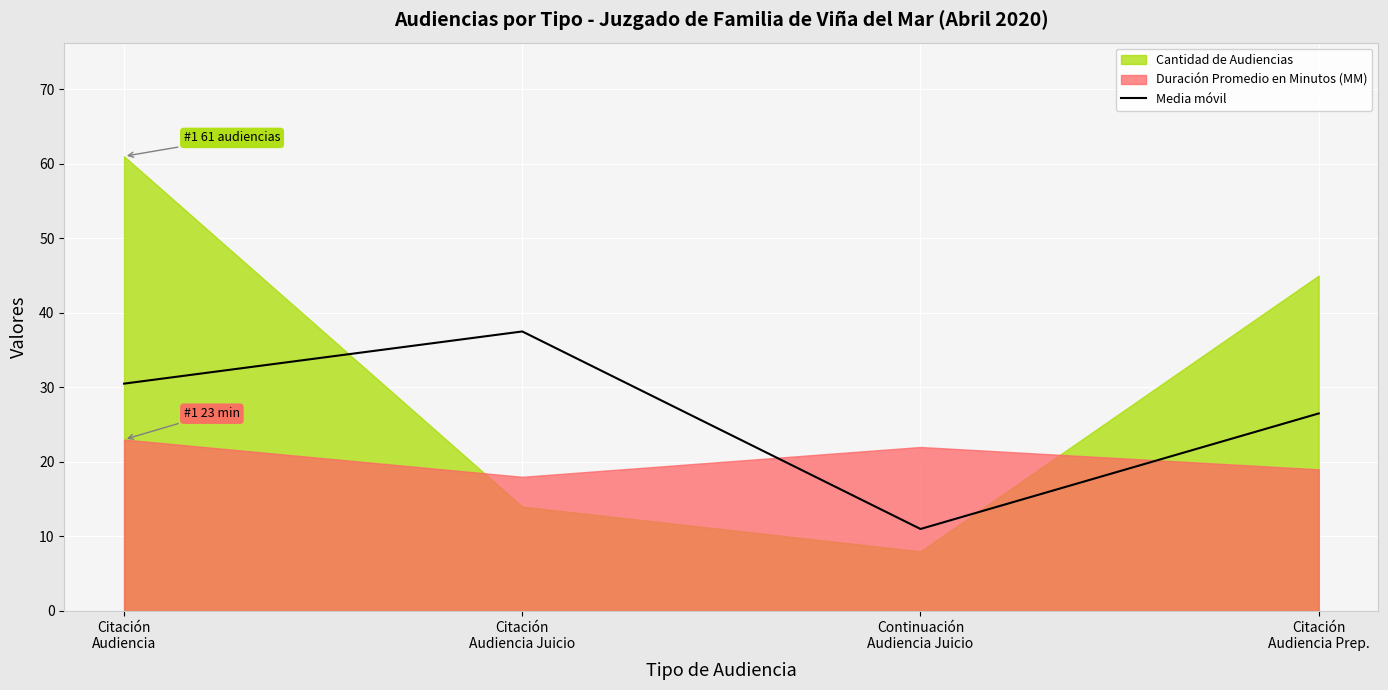

Which has a higher value, Continuación
Audiencia Juicio or Citación
Audiencia Prep.?

Citación
Audiencia Prep.